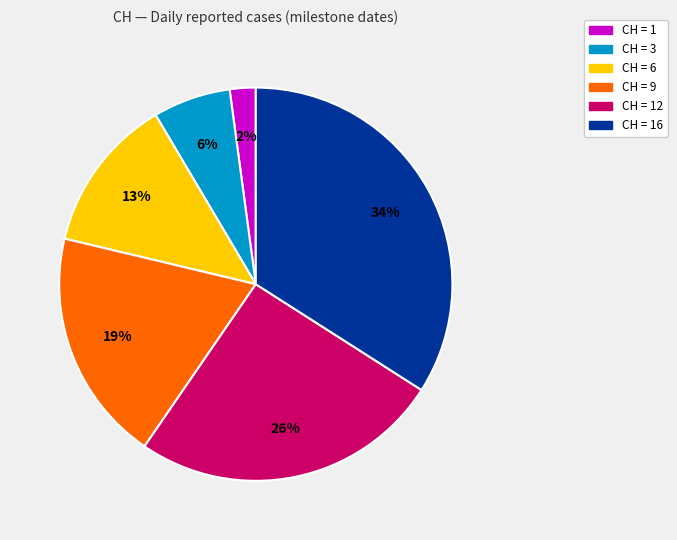

Does any single category account for the majority?

No